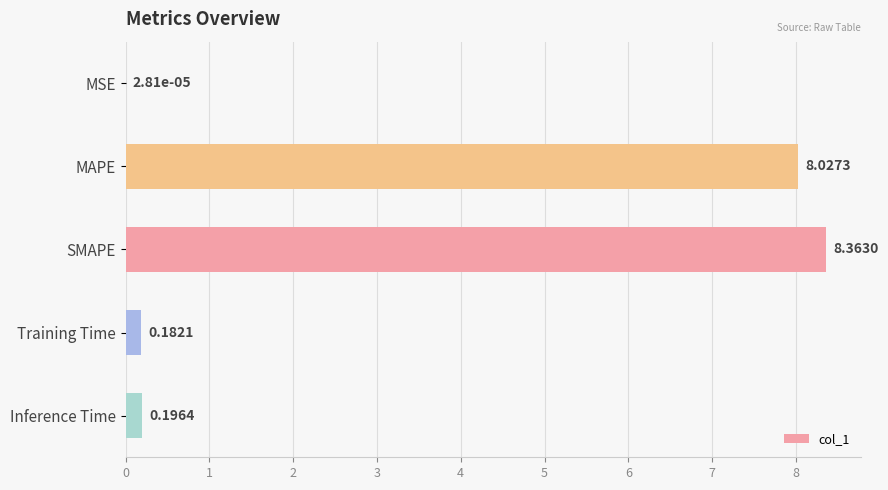

What is the sum of the values at Training Time and SMAPE?

8.5